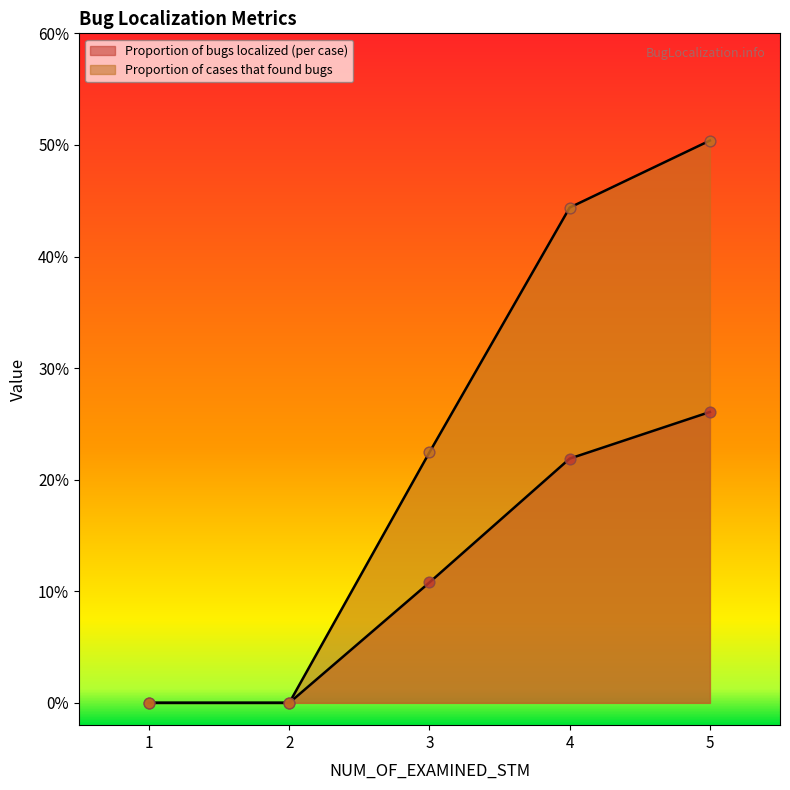

What are all the series names shown in the legend?

Proportion of bugs localized (per case), Proportion of cases that found bugs